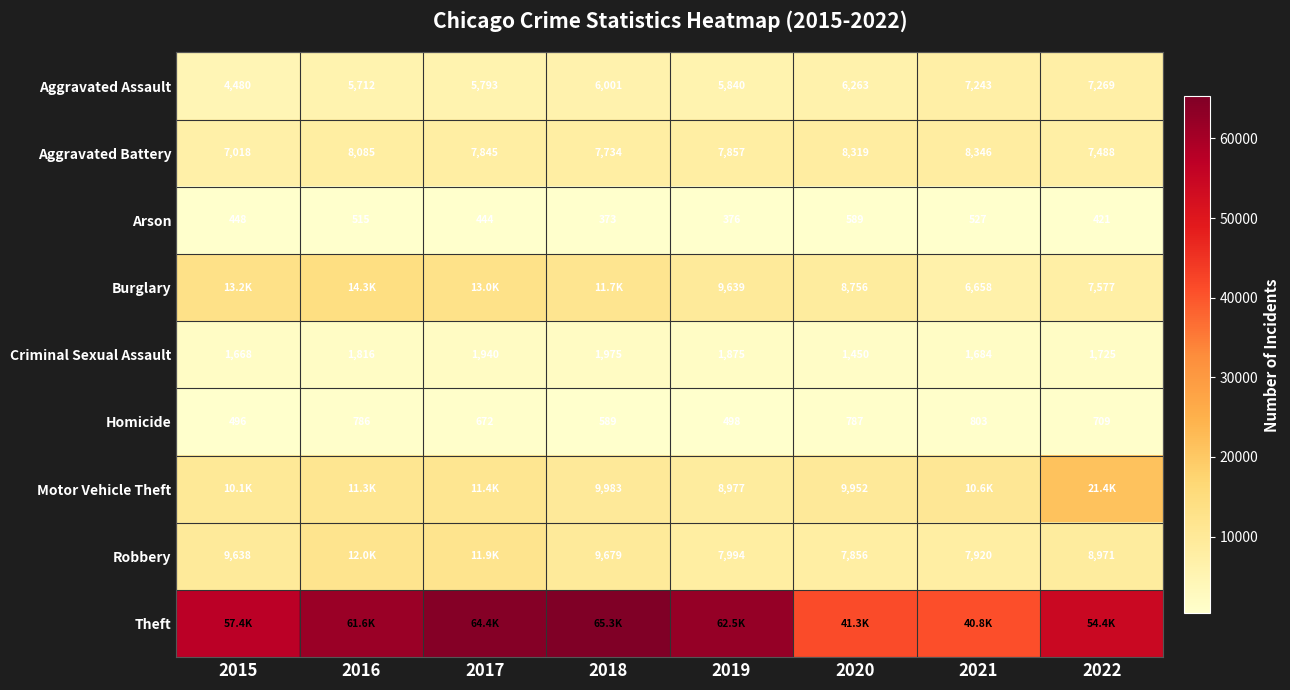

True or false: Arson has a value of 376 at 2019.

True